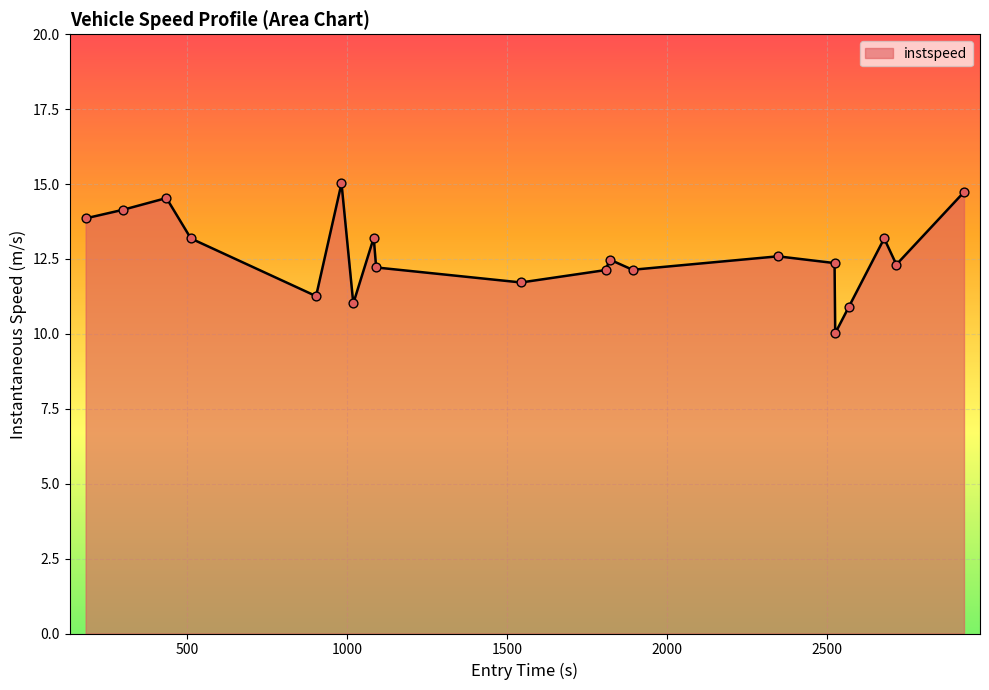

What is the greatest value displayed?

15.0